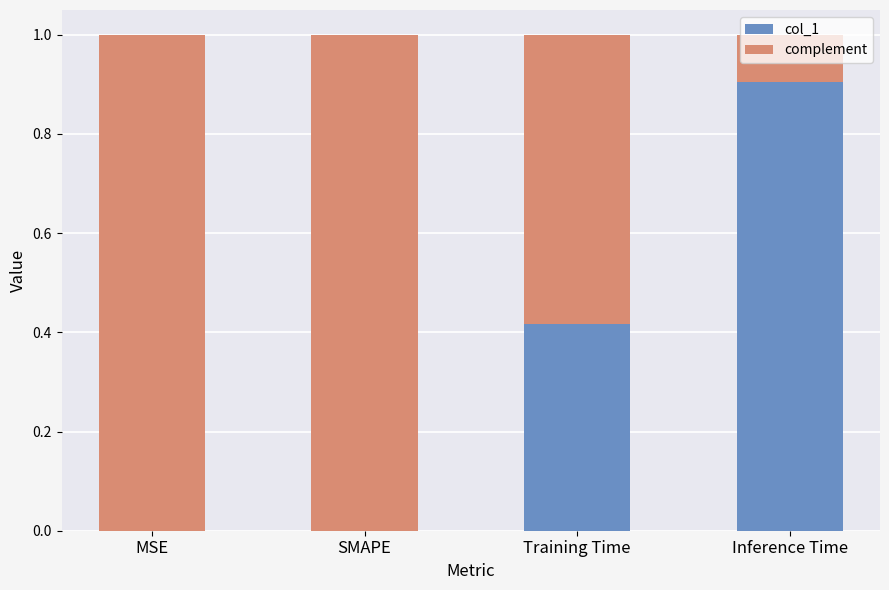

The col_1 series shows 1.3 at Inference Time. True or false?

False